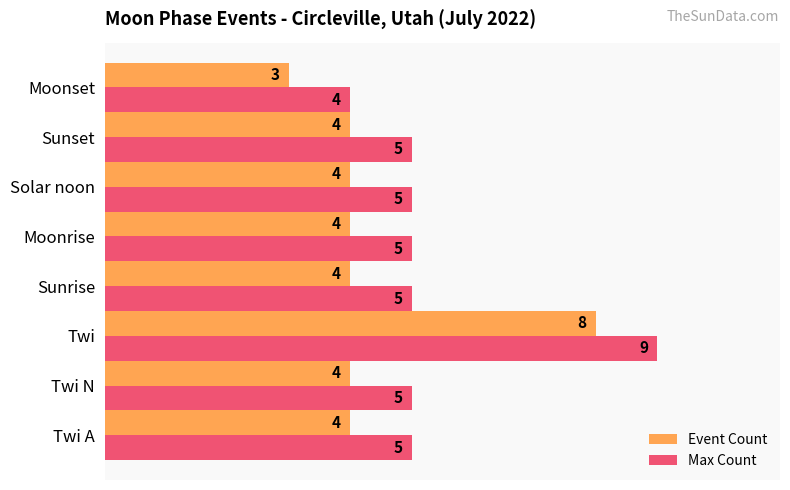

What is the difference between the second highest and minimum values in the Event Count series?

1